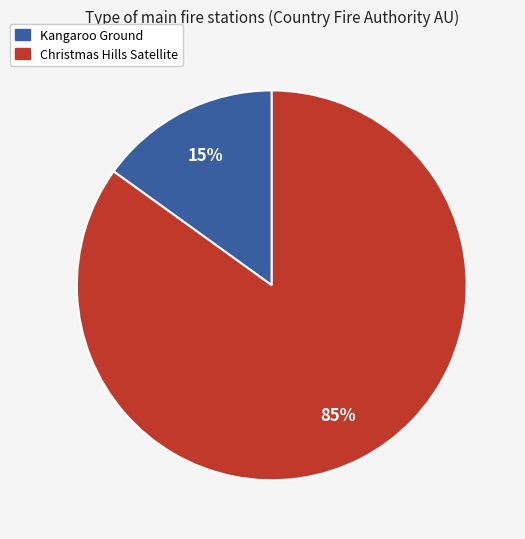

Does Kangaroo Ground represent more than half of the total?

No